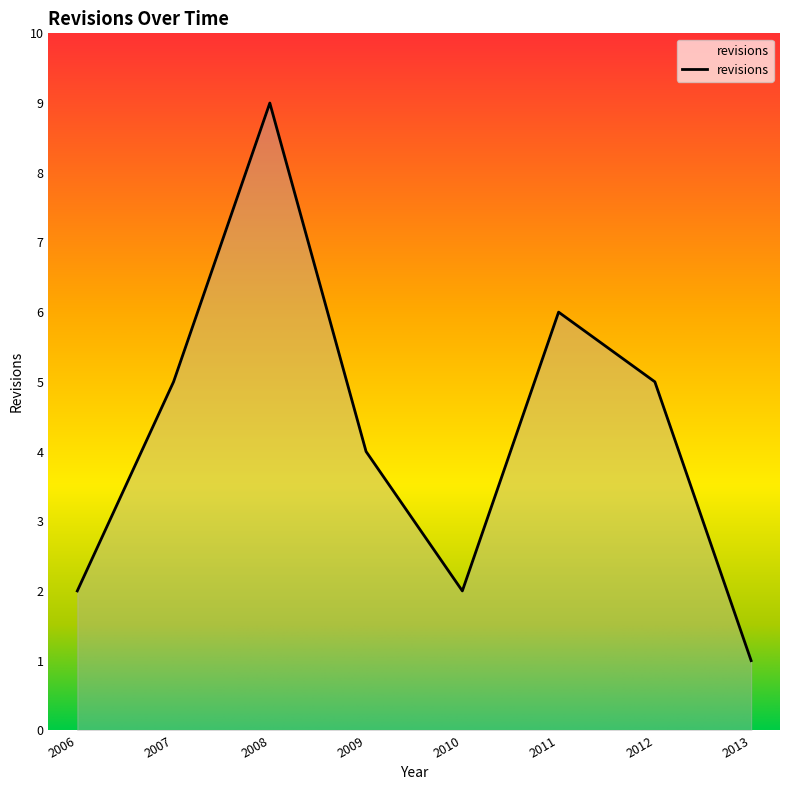

What is the ratio of the value at 2011 to the value at 2013?

6.0